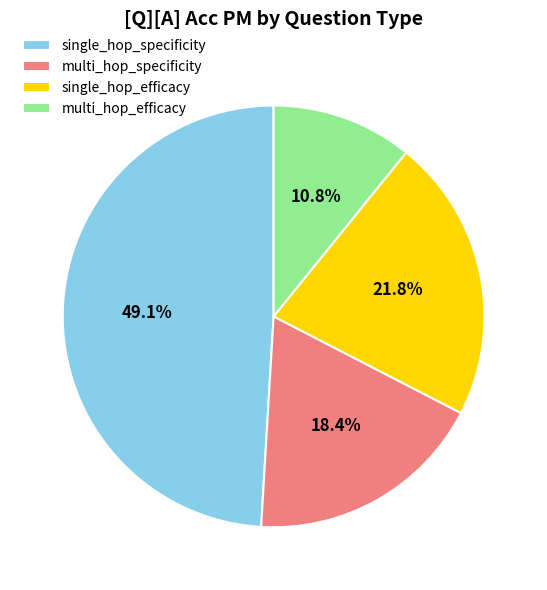

Count the number of slices in the pie.

4